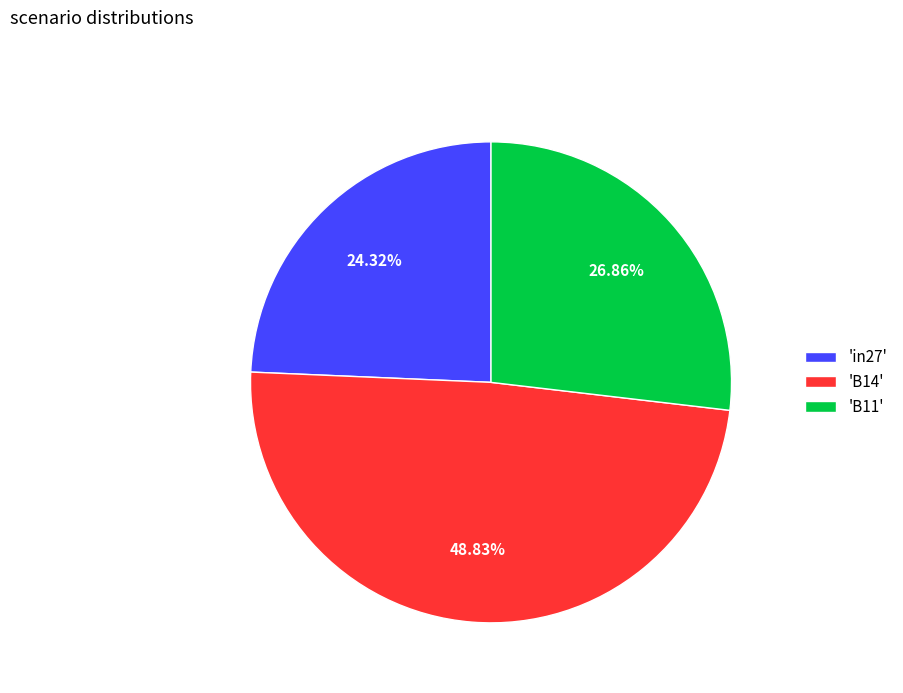

Combined, do 'in27' and 'B11' account for over 50%?

Yes